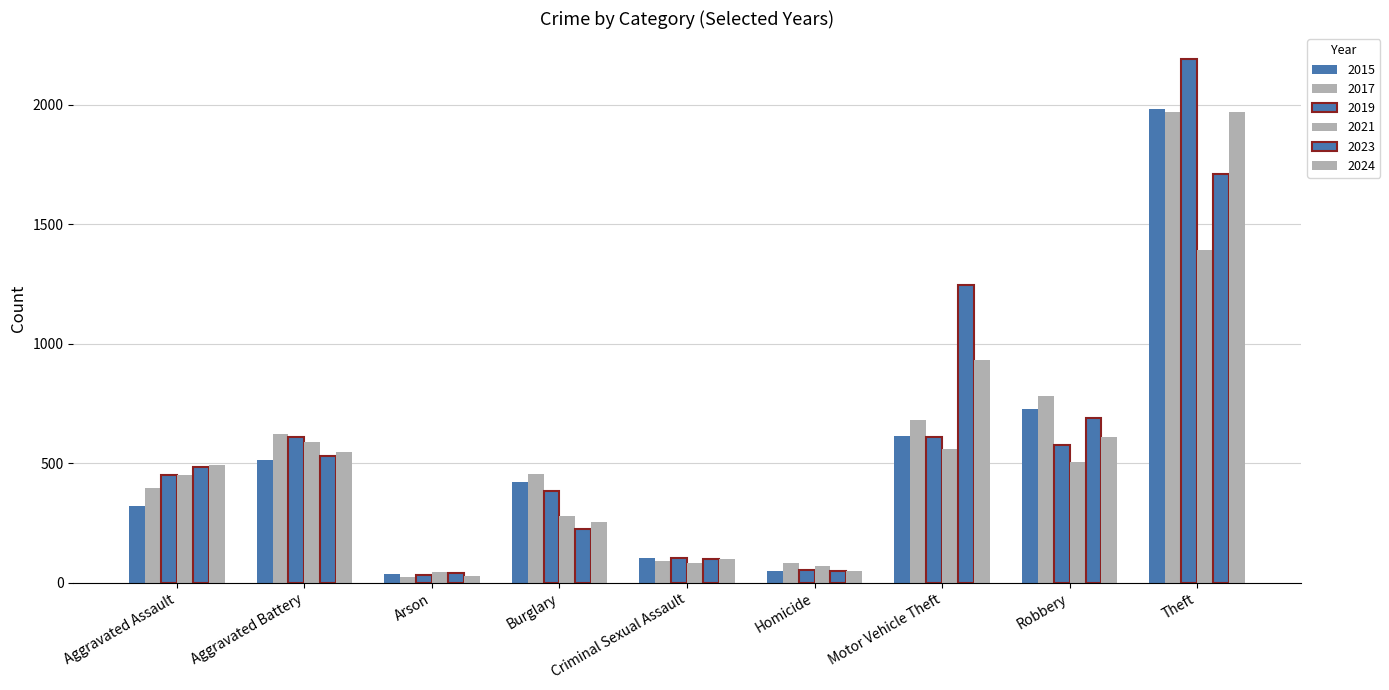

How many data points does each series have?

9